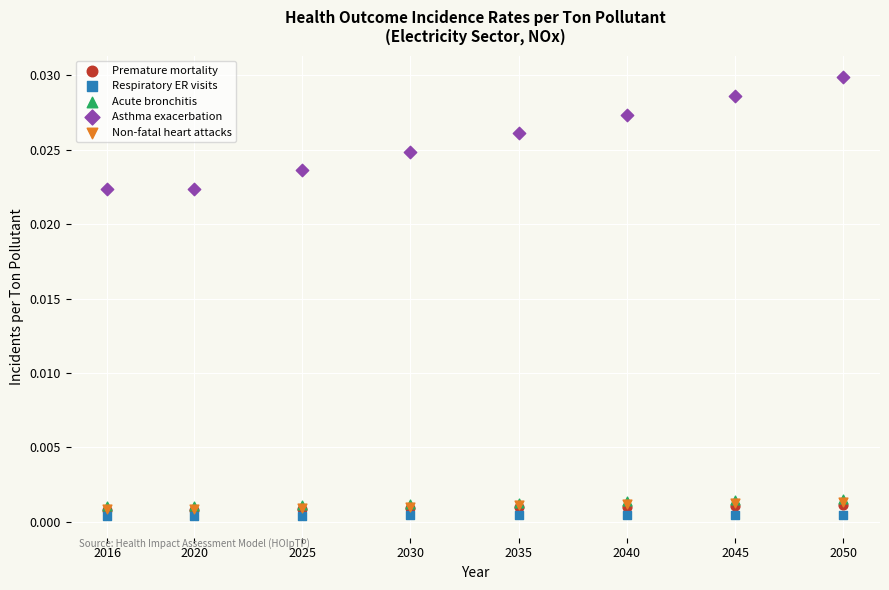

Which series contains the highest Y value?

Asthma exacerbation